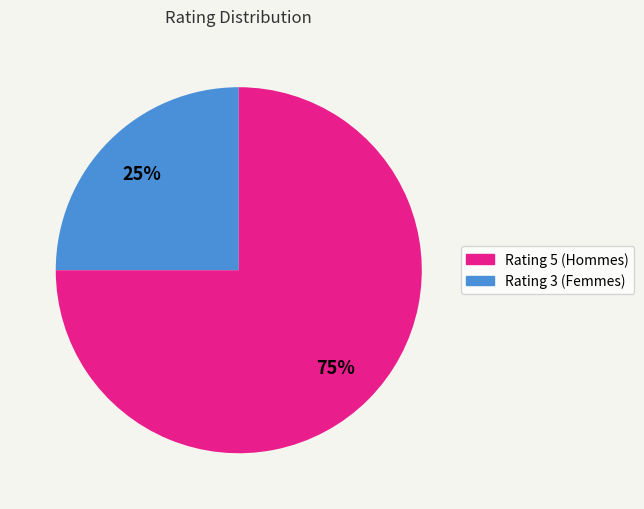

Which has a higher value, Rating 5 (Hommes) or Rating 3 (Femmes)?

Rating 3 (Femmes)